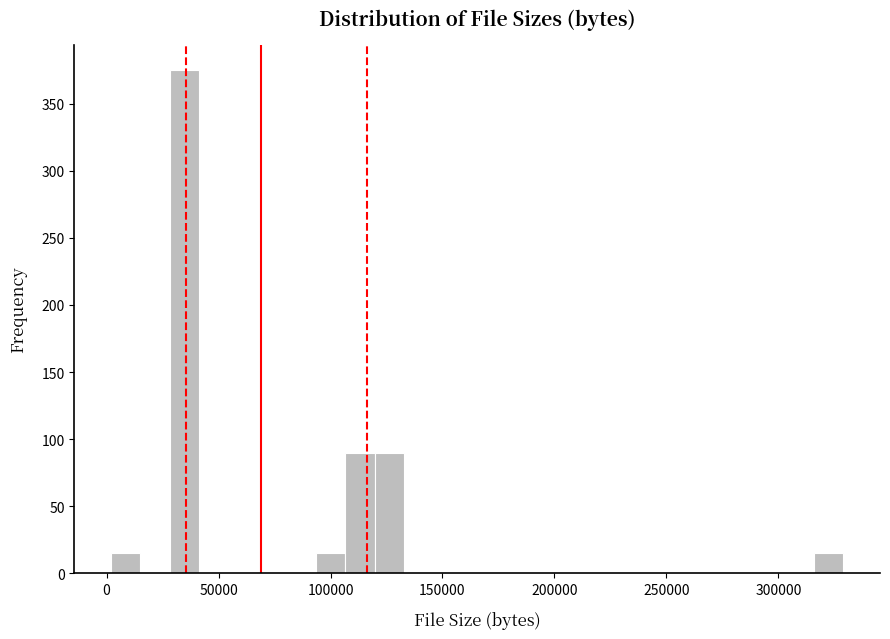

Read against the x-axis, roughly where is the centre of the tallest bar?

35000